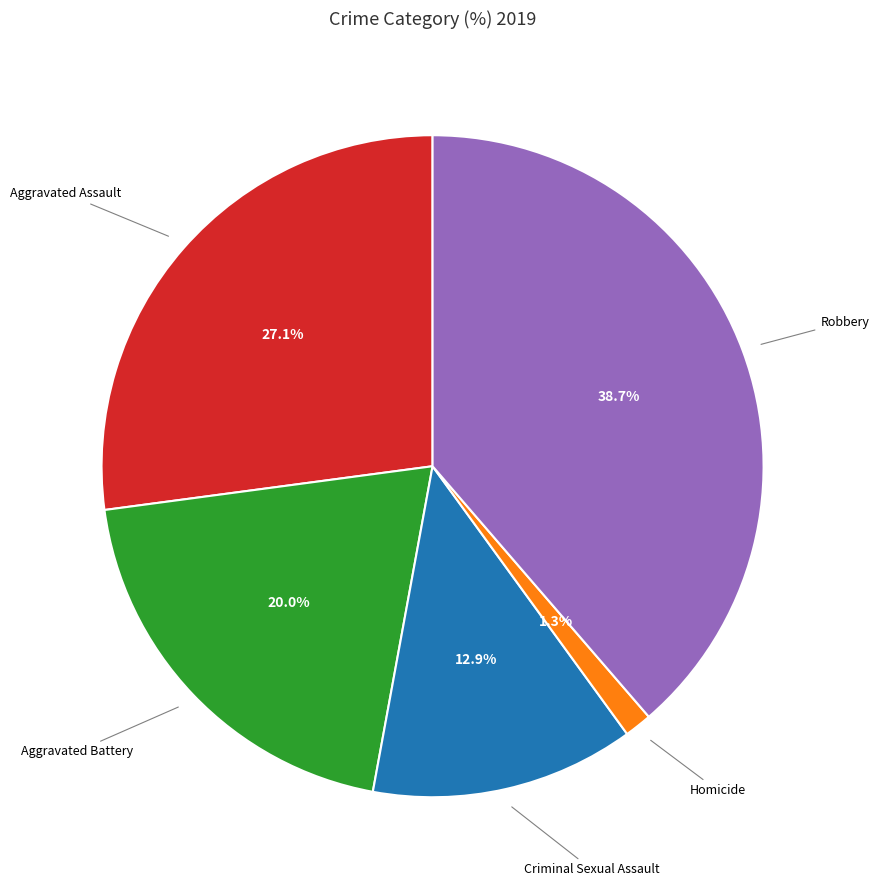

Is there any slice that represents more than half of the pie?

No